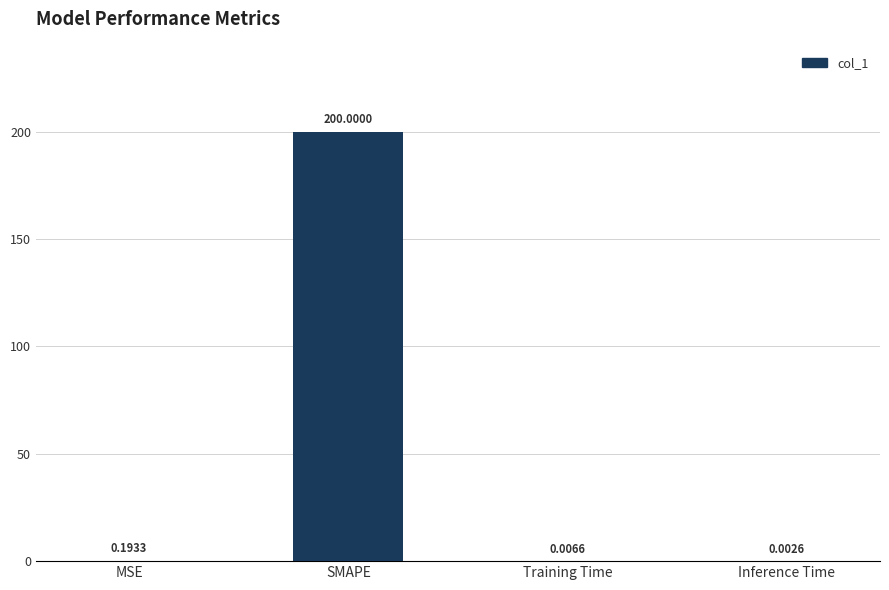

Between SMAPE and MSE, which is larger?

SMAPE